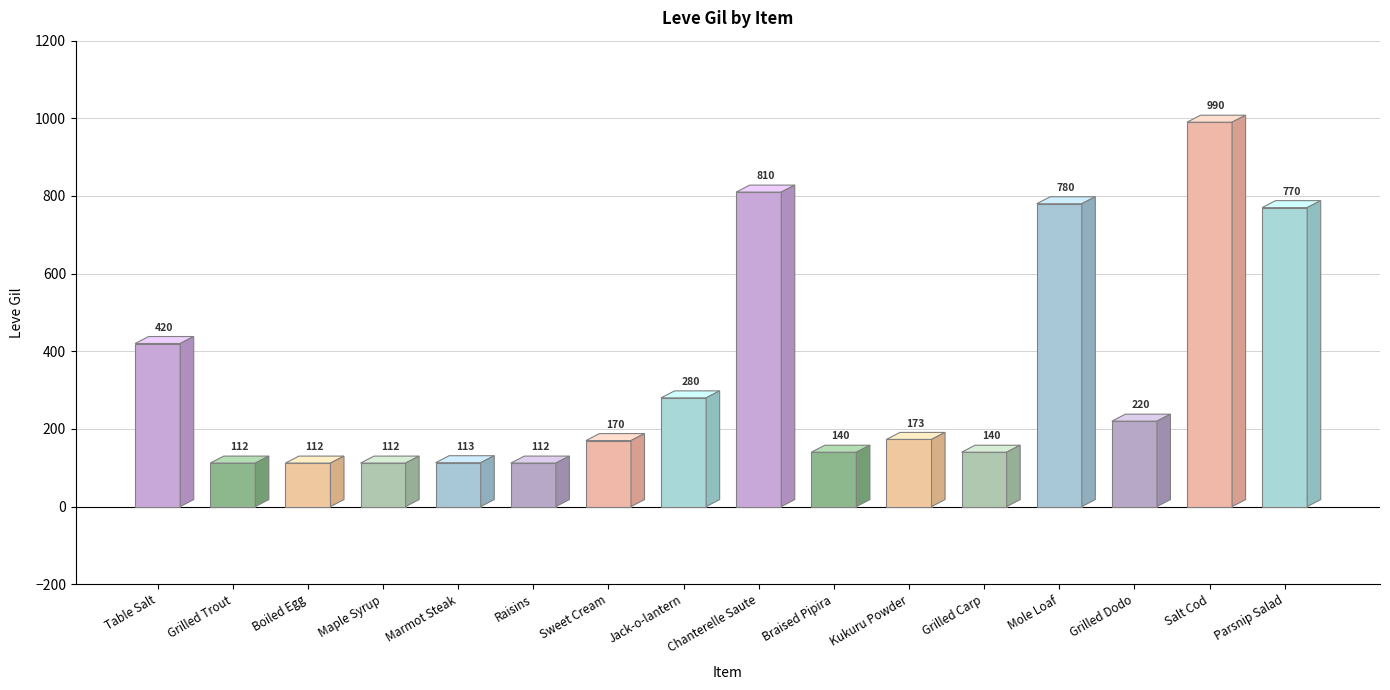

What is the approximate value at Salt Cod, to the nearest 100?

1000